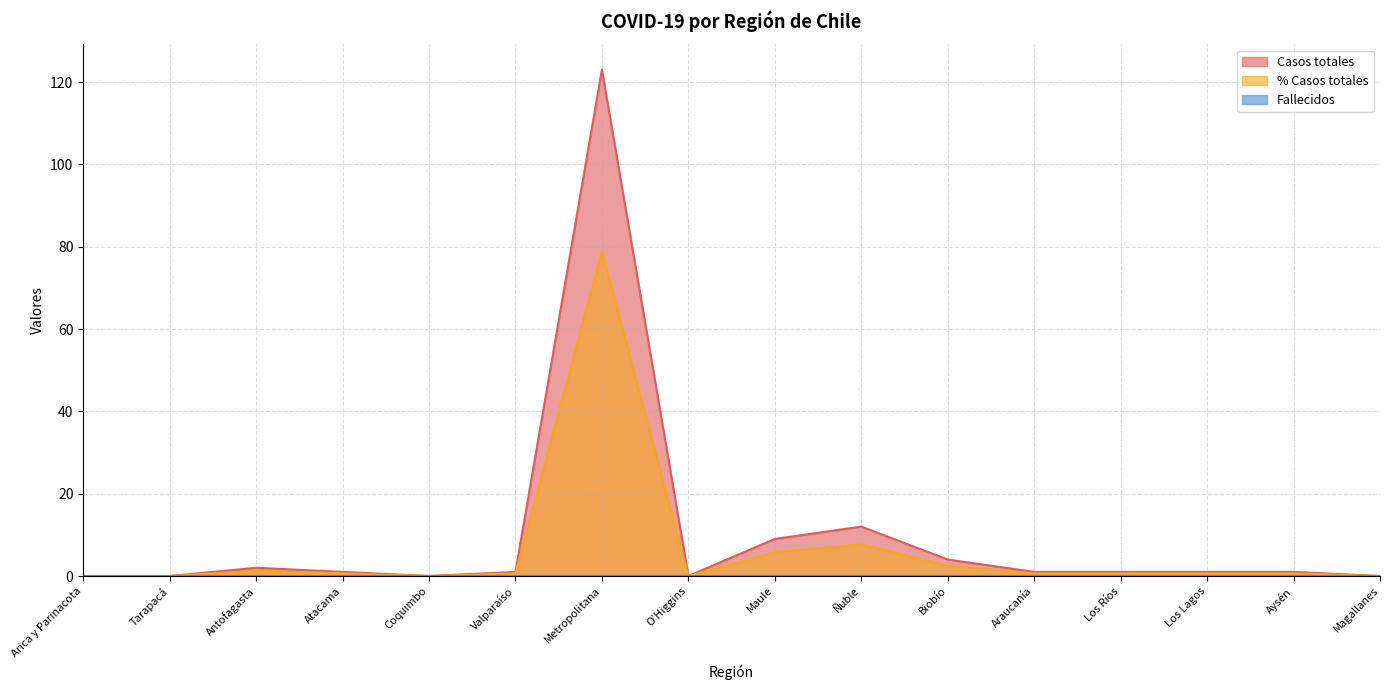

Which series has the largest total across all categories?

Casos totales